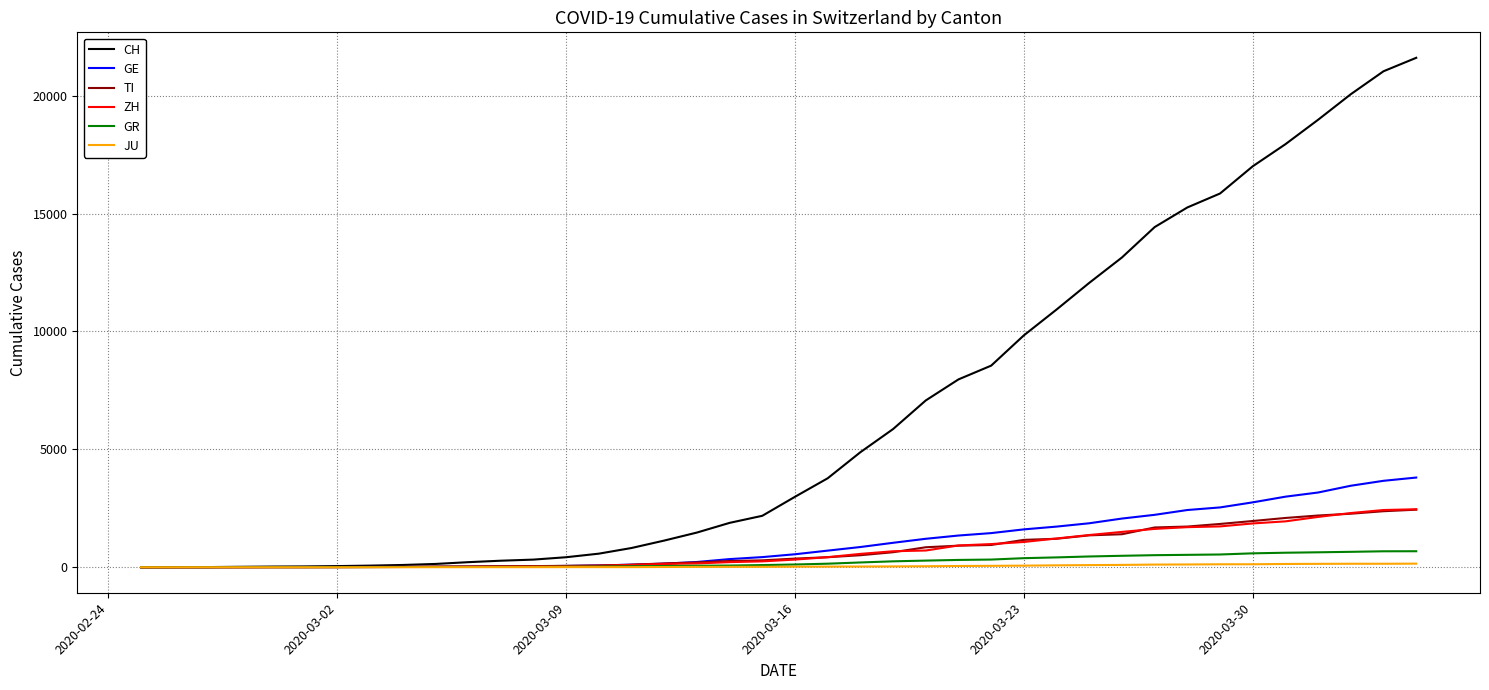

What is the average value of the GR series?

234